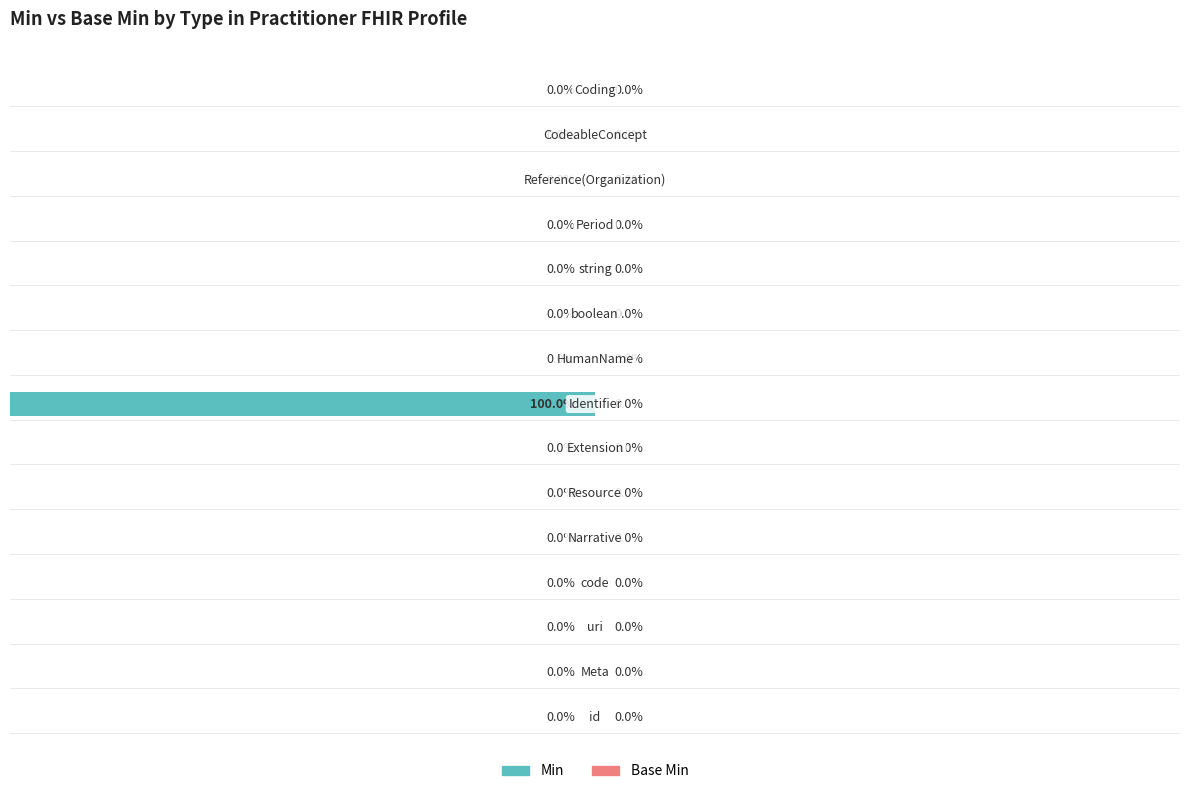

Are the bars horizontal?

Yes